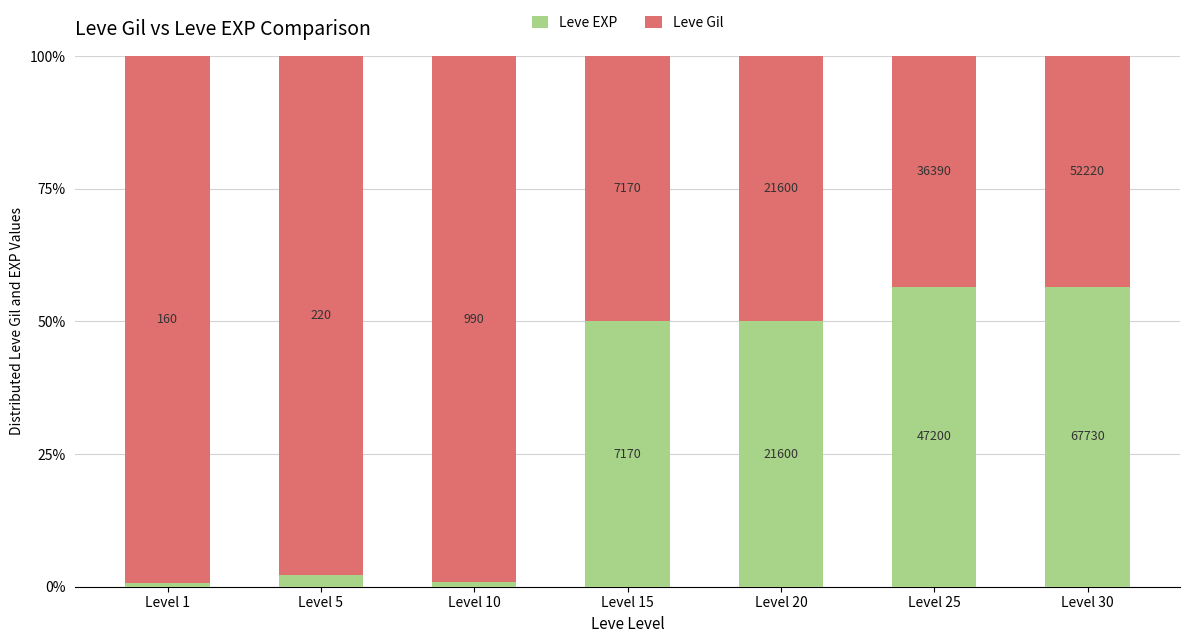

What is the total value across all series at Level 20?

1.0